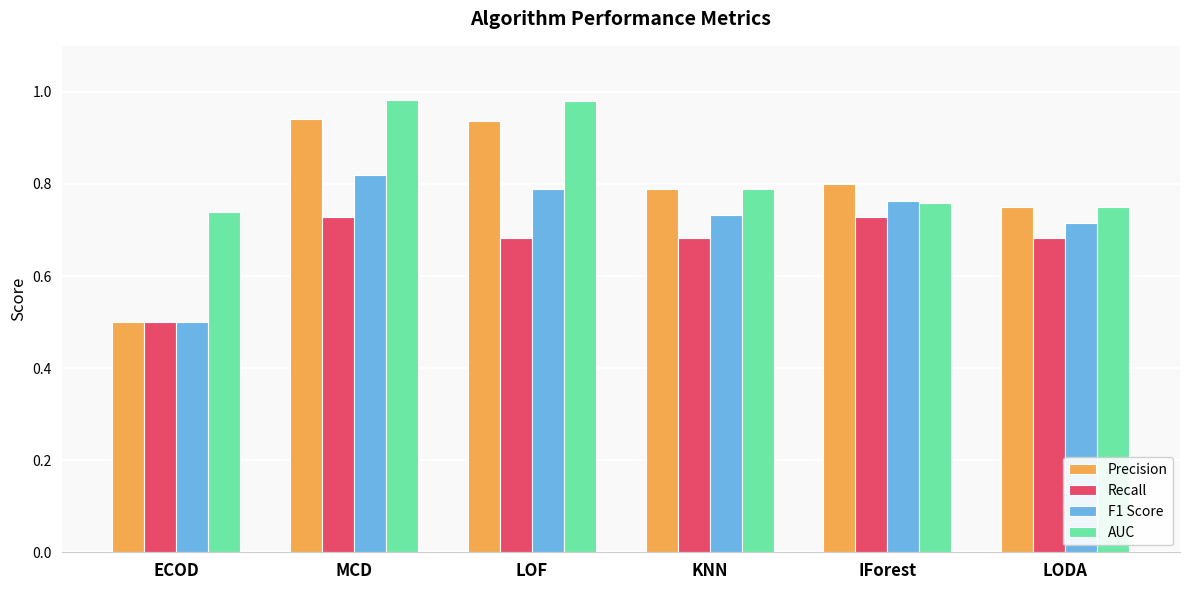

What is the sum of all Recall values?

4.0